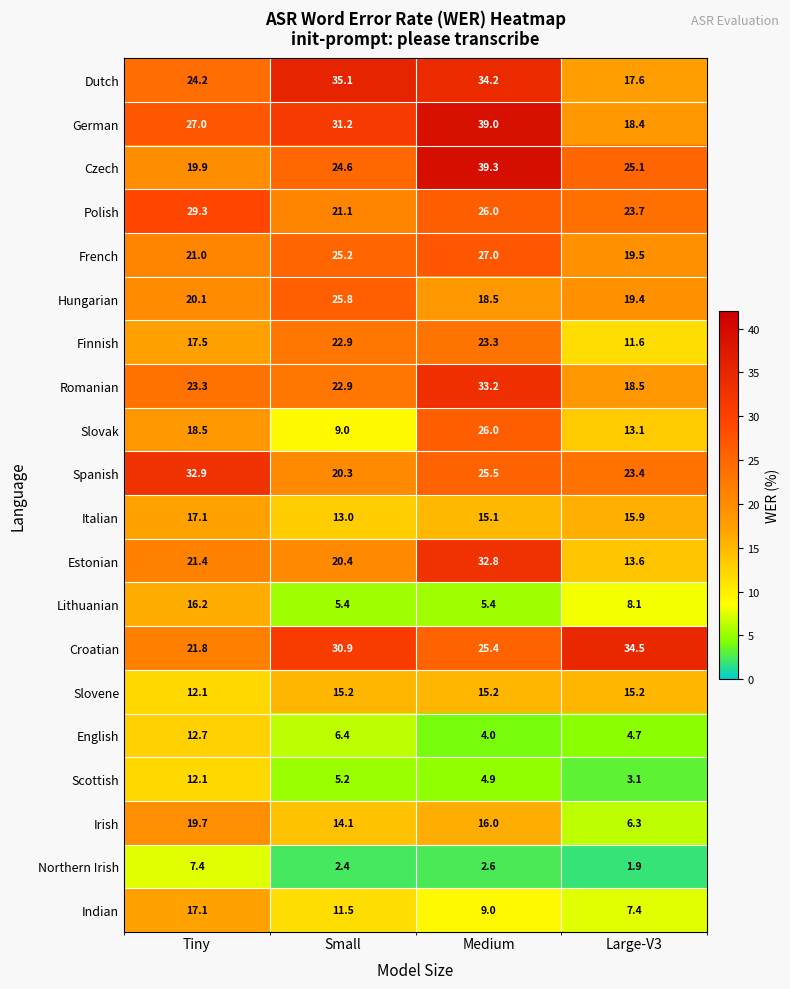

Between Medium and Large-V3, which series saw the biggest shift?

German